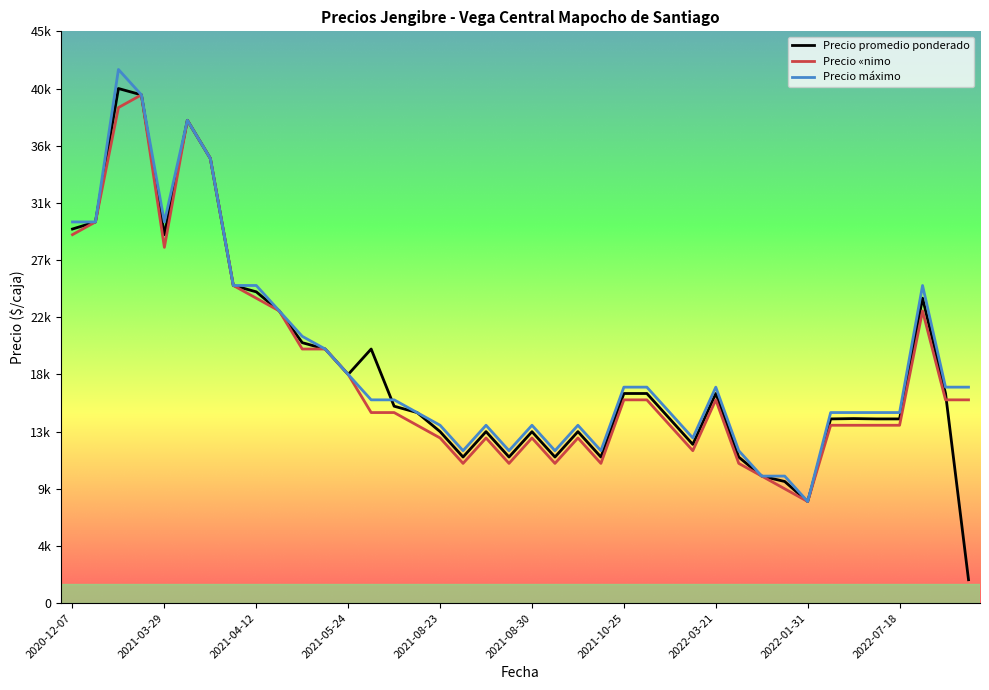

What is the greatest value displayed?

42000